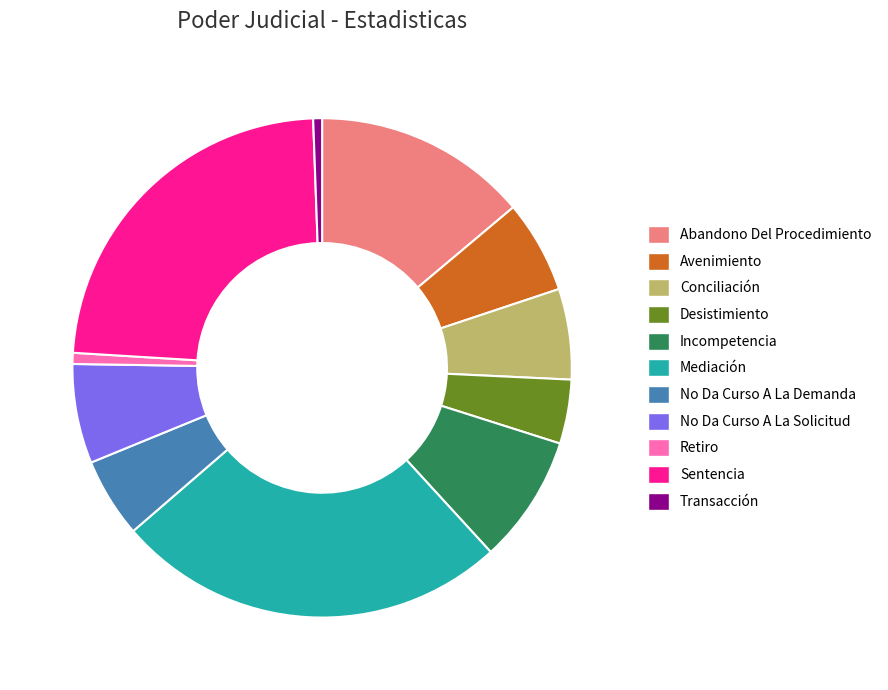

Is there a majority slice in this chart?

No